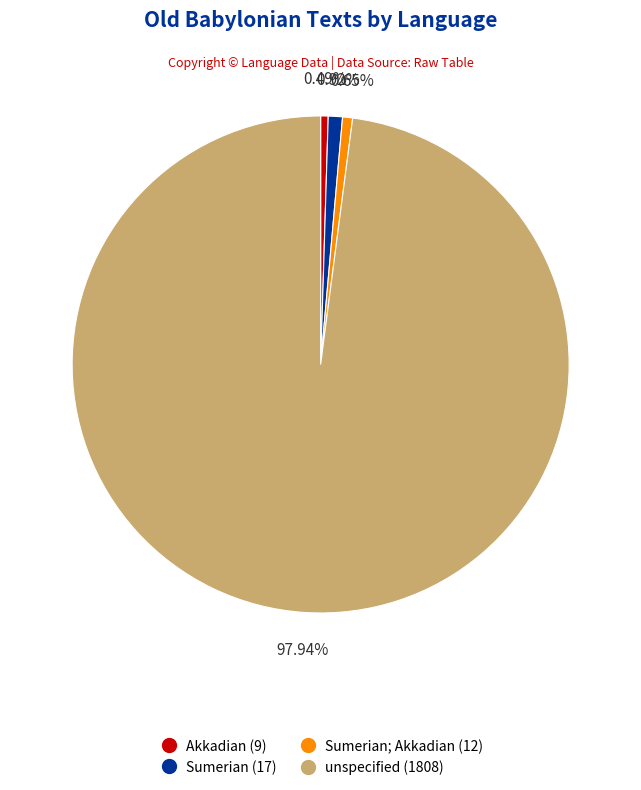

Is there a majority slice in this chart?

Yes